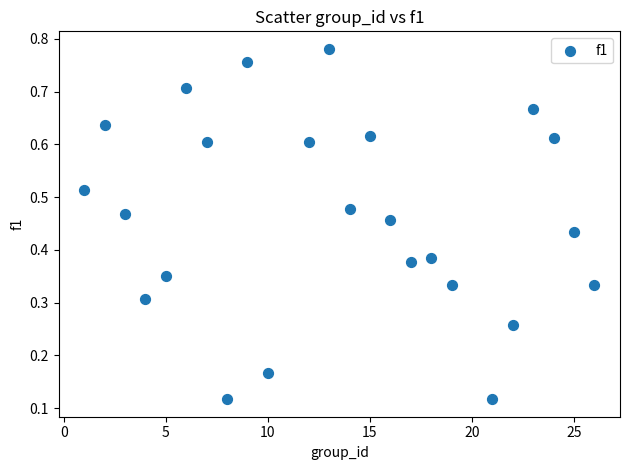

What is the range of X values (max minus min)?

25.0